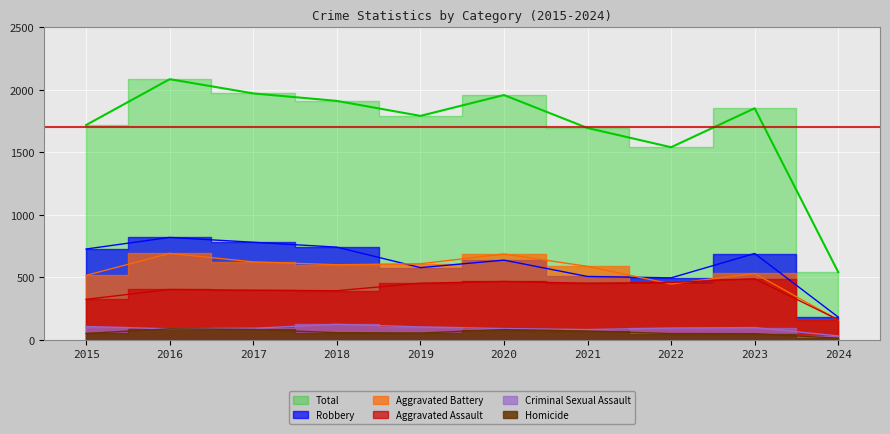

How many categories are shown in the chart?

10